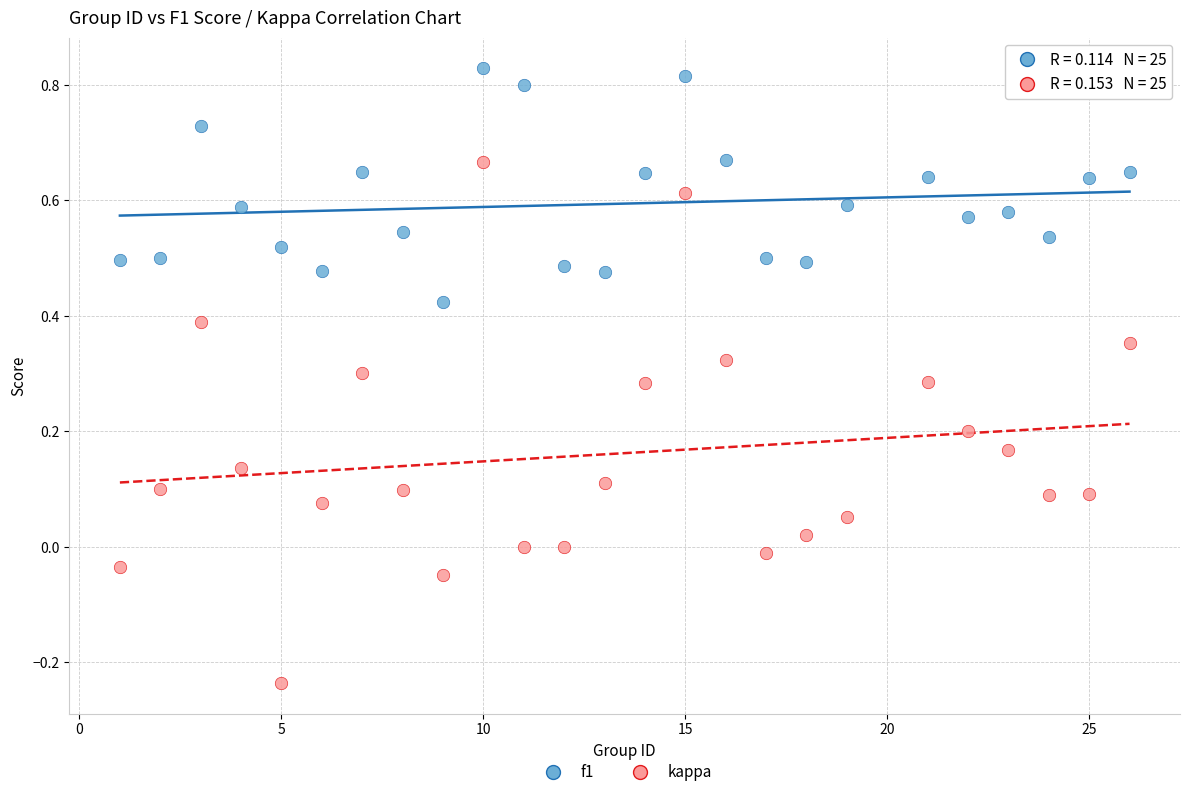

Which series reaches the minimum Y coordinate?

kappa